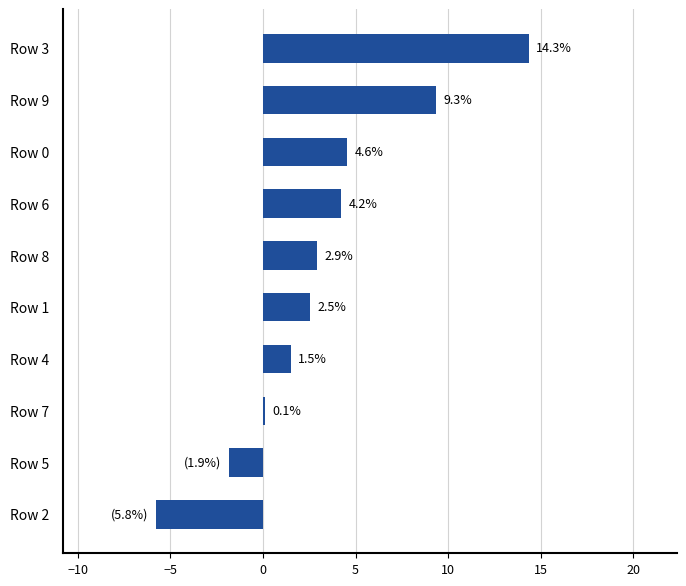

How many categories are shown in the chart?

10